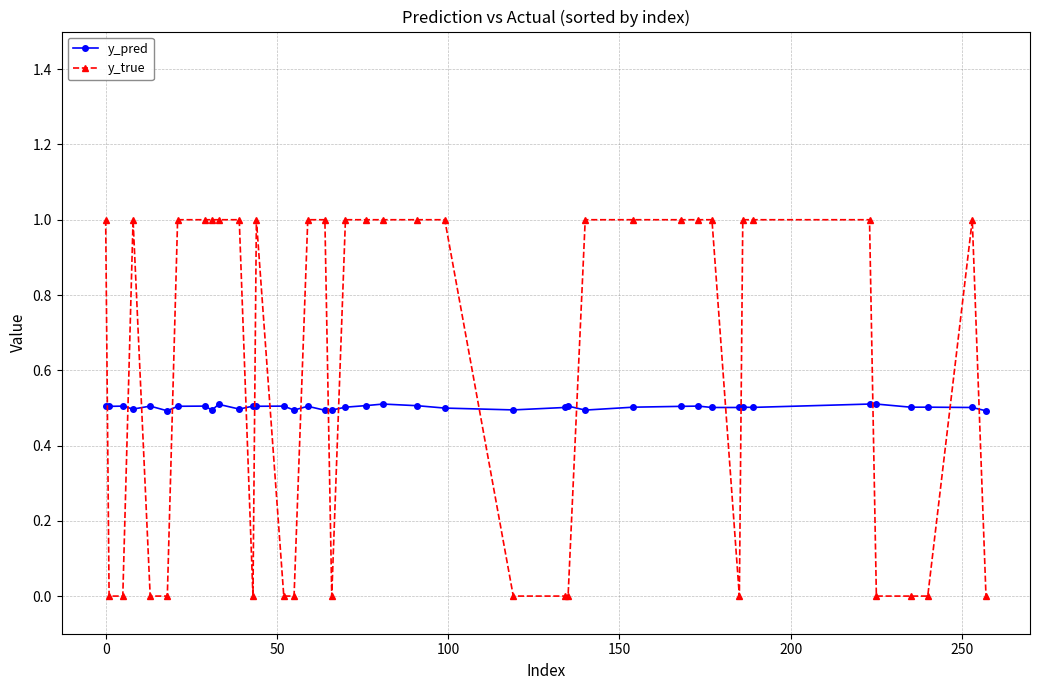

Rank the series by their average value, from lowest to highest.

y_pred, y_true